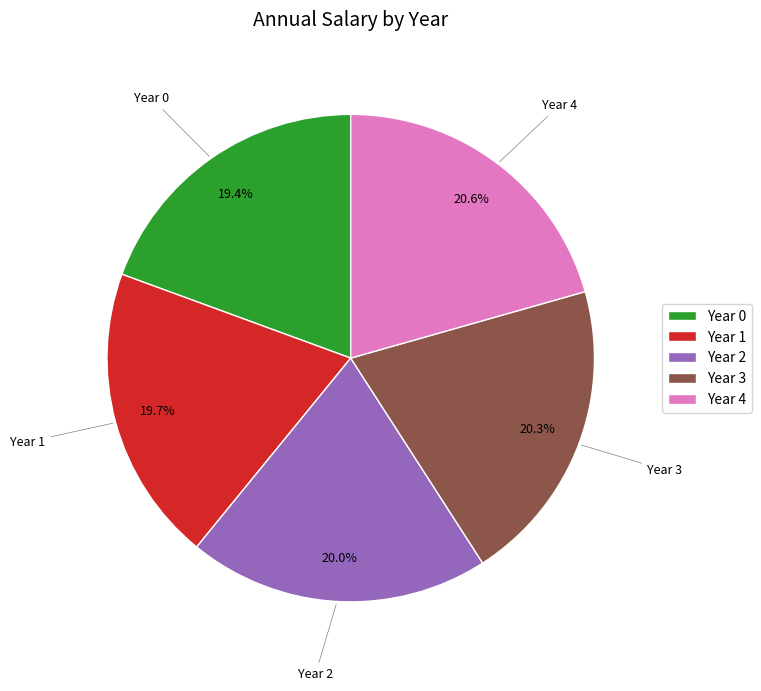

To the nearest percent, what percentage of the pie is Year 0?

19%